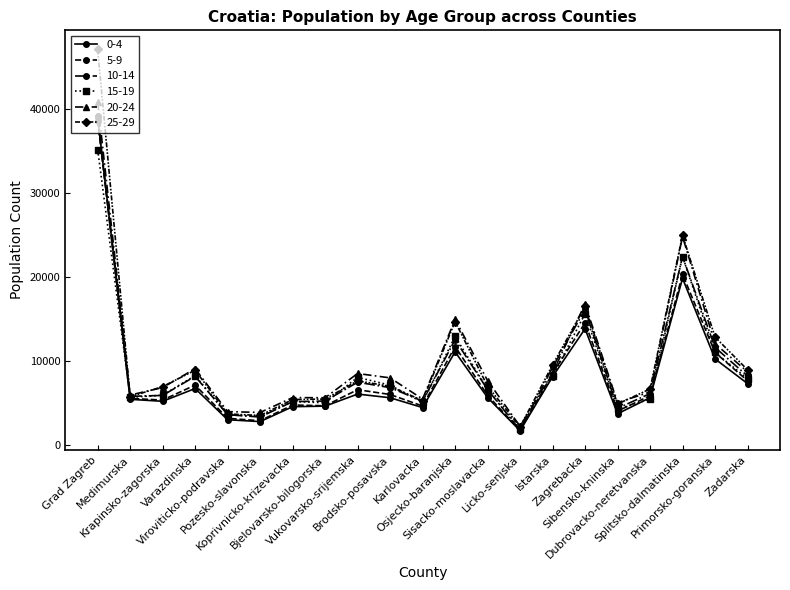

How many distinct data groups are displayed?

6